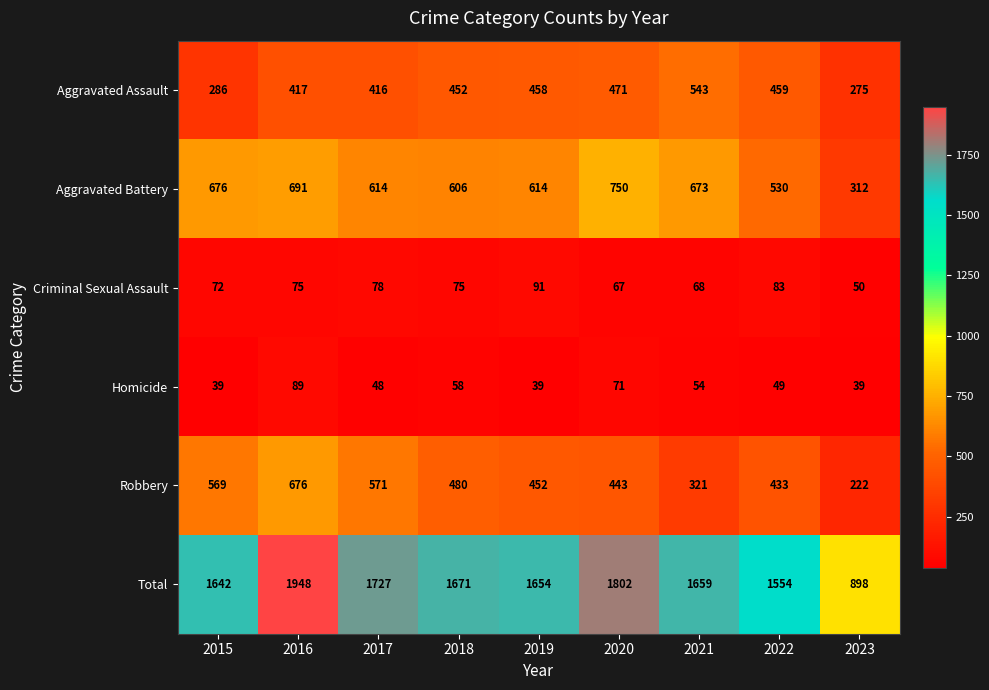

The Aggravated Battery series shows 676 at 2015. True or false?

True